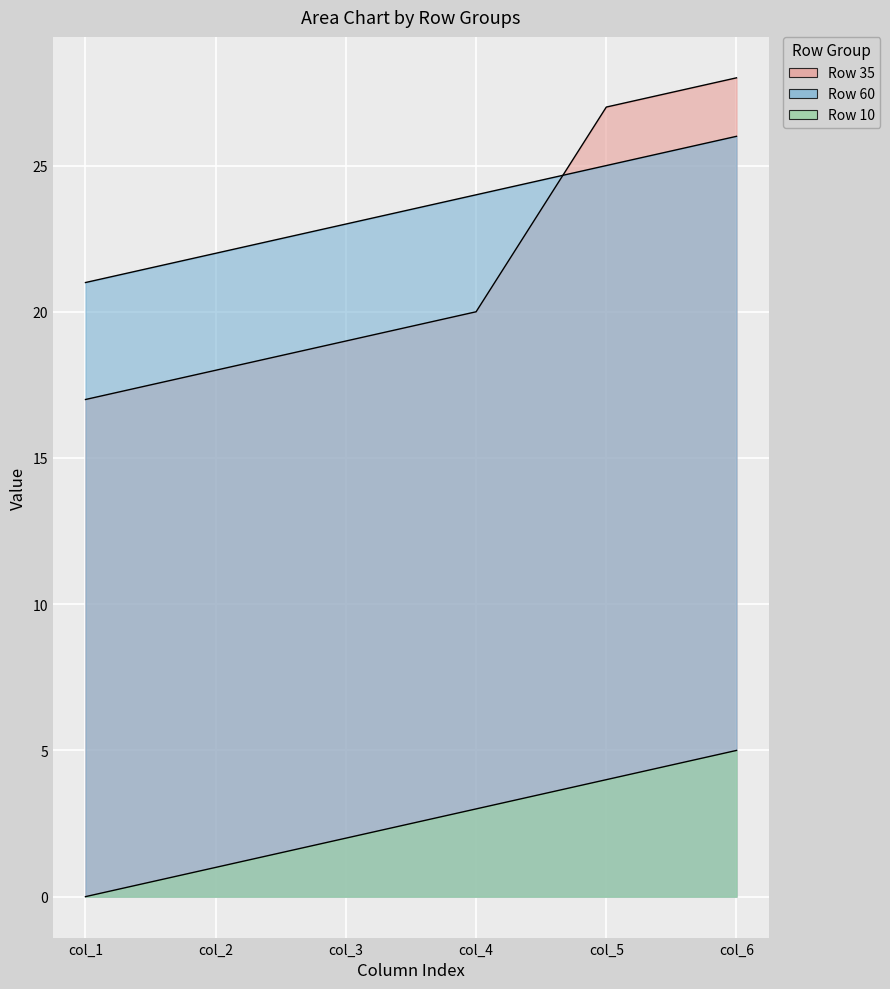

Which category has the highest value in the Row 60 series?

col_6